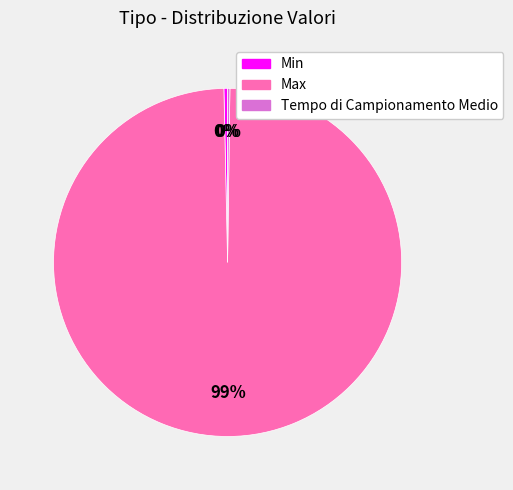

To the nearest percent, what is the average slice percentage?

33%